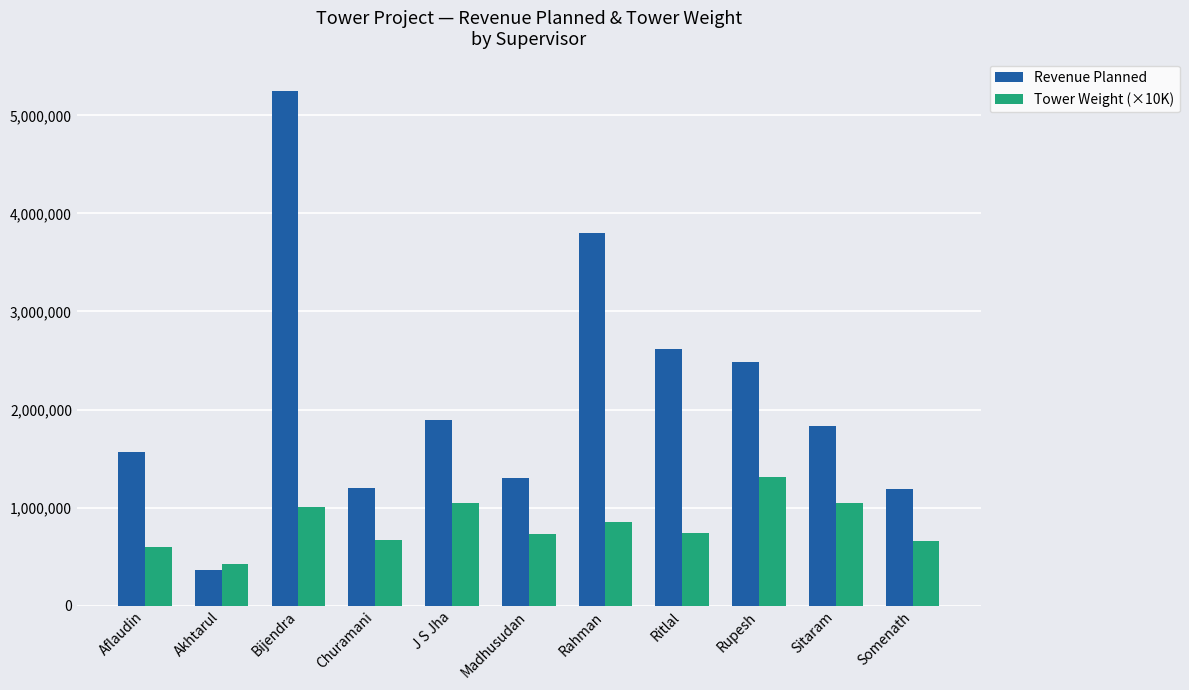

Rank the series by their maximum value, from lowest to highest.

Tower Weight (×10K), Revenue Planned